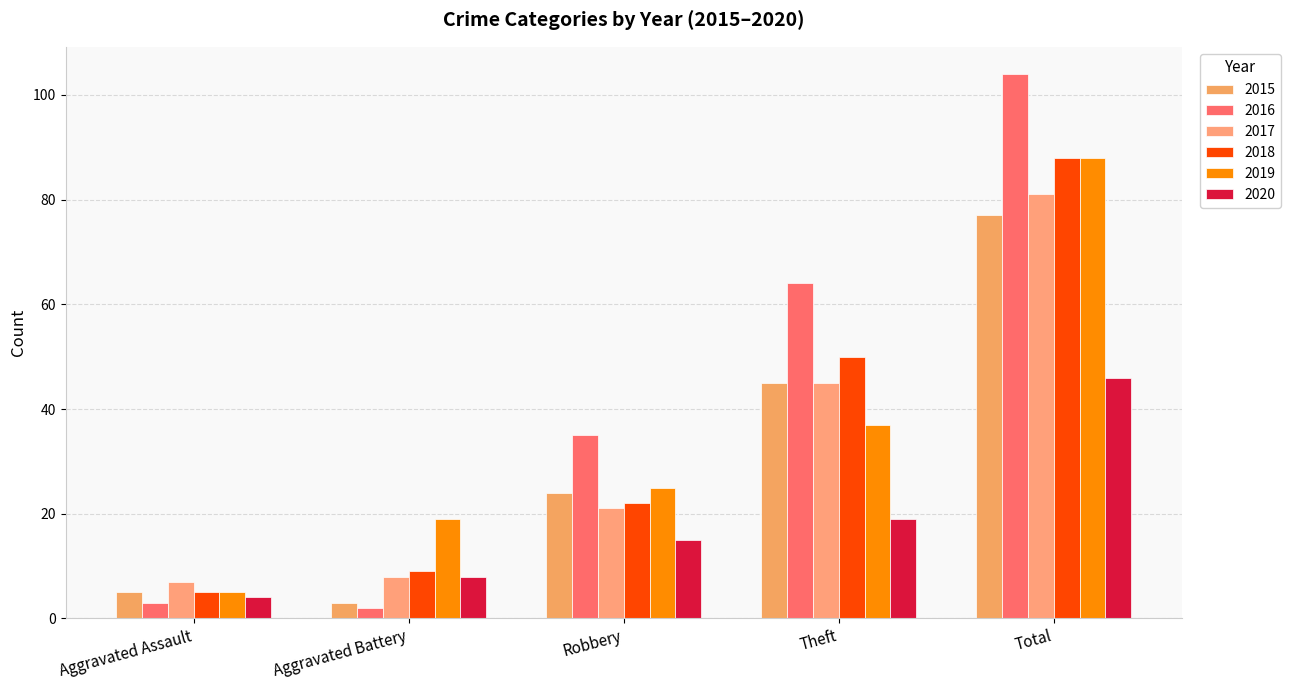

Count the number of data series in this chart.

6